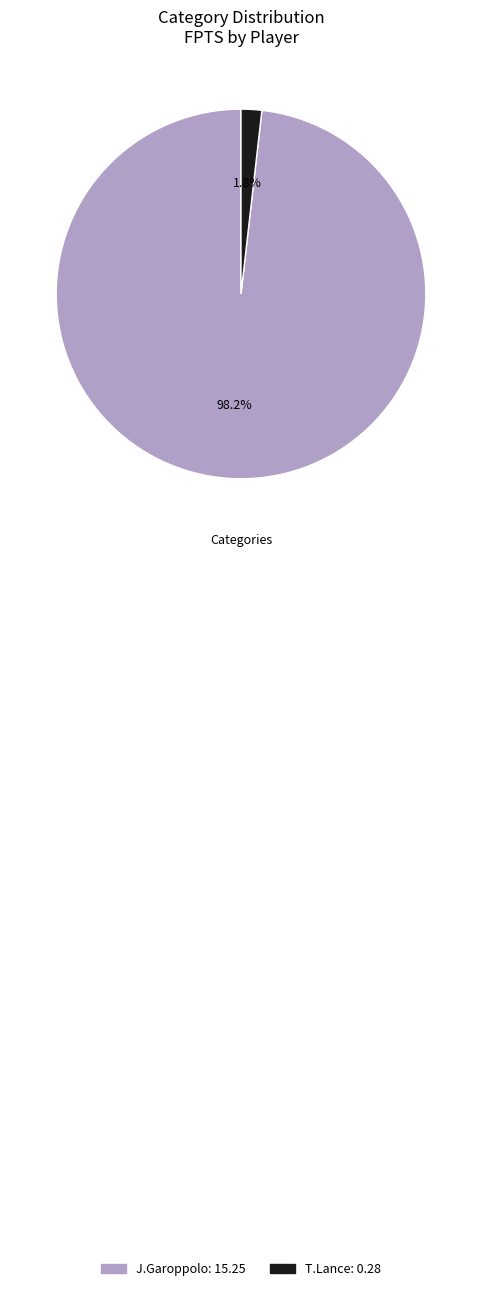

Do J.Garoppolo and T.Lance together represent more than half of the pie?

Yes